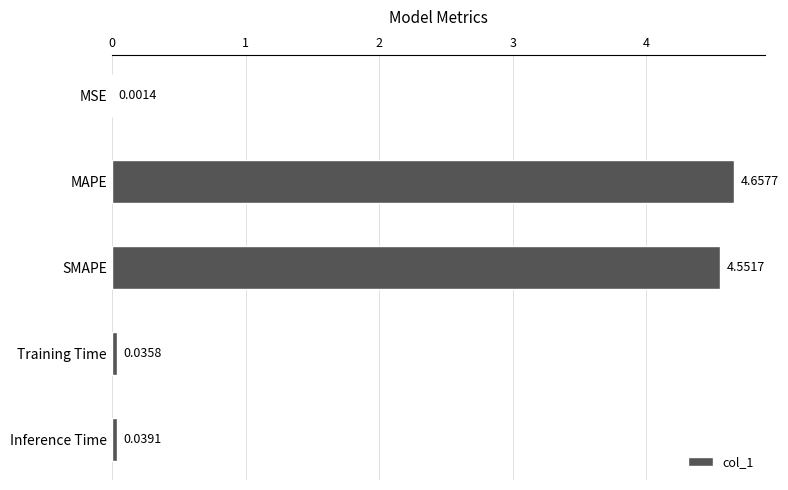

At which label is the value closest to 2?

Inference Time